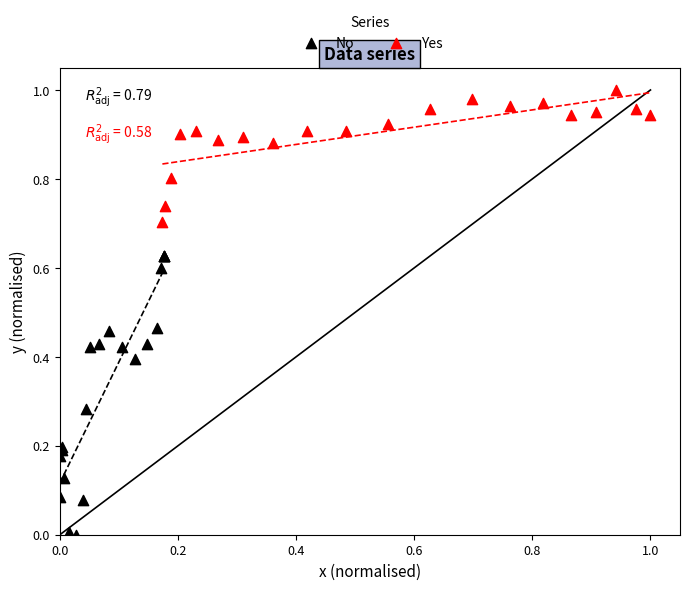

Which series reaches the minimum Y coordinate?

No